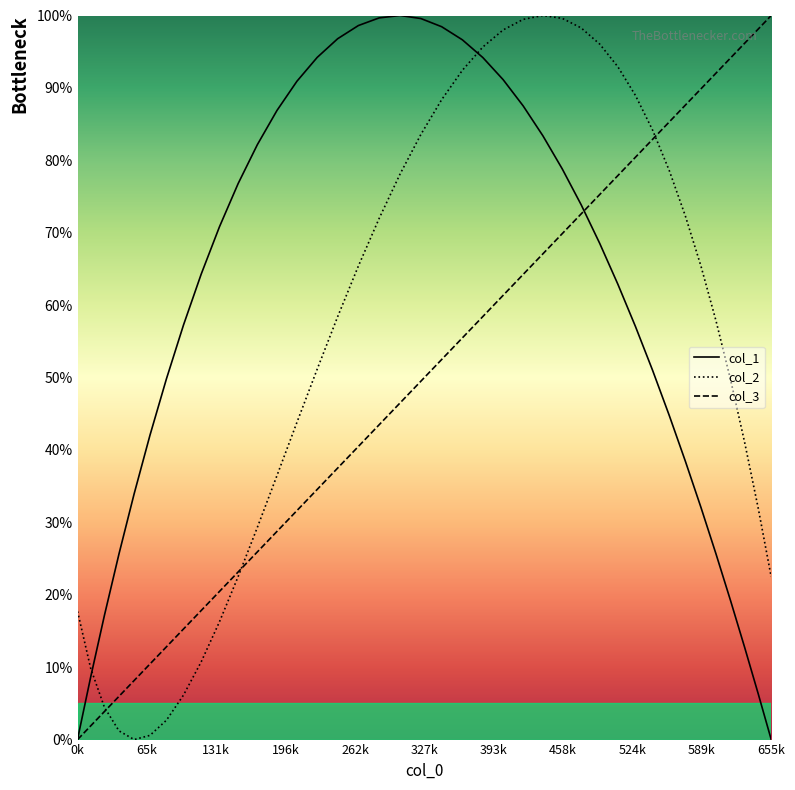

Which series has the largest total across all categories?

col_1